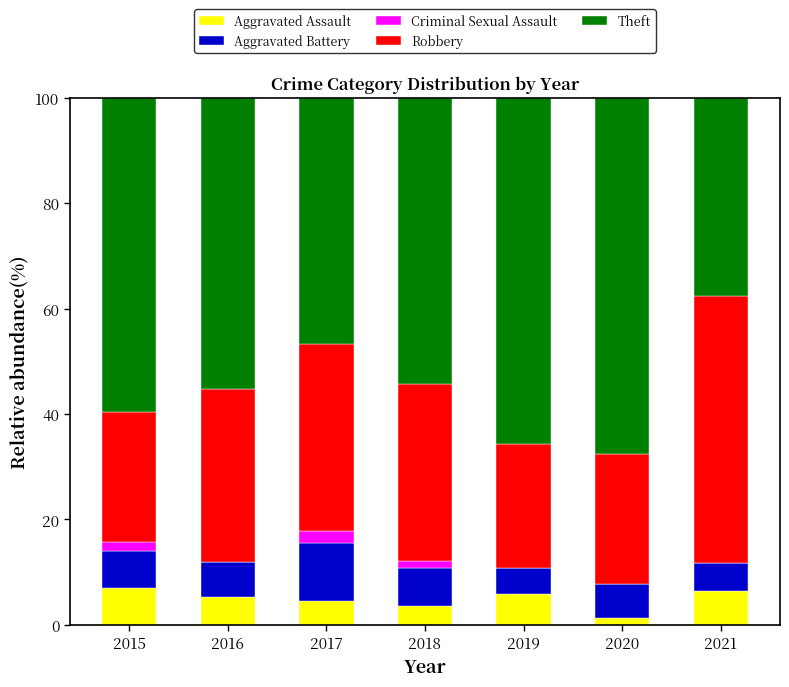

Are the bars grouped side by side (vs. stacked)?

No